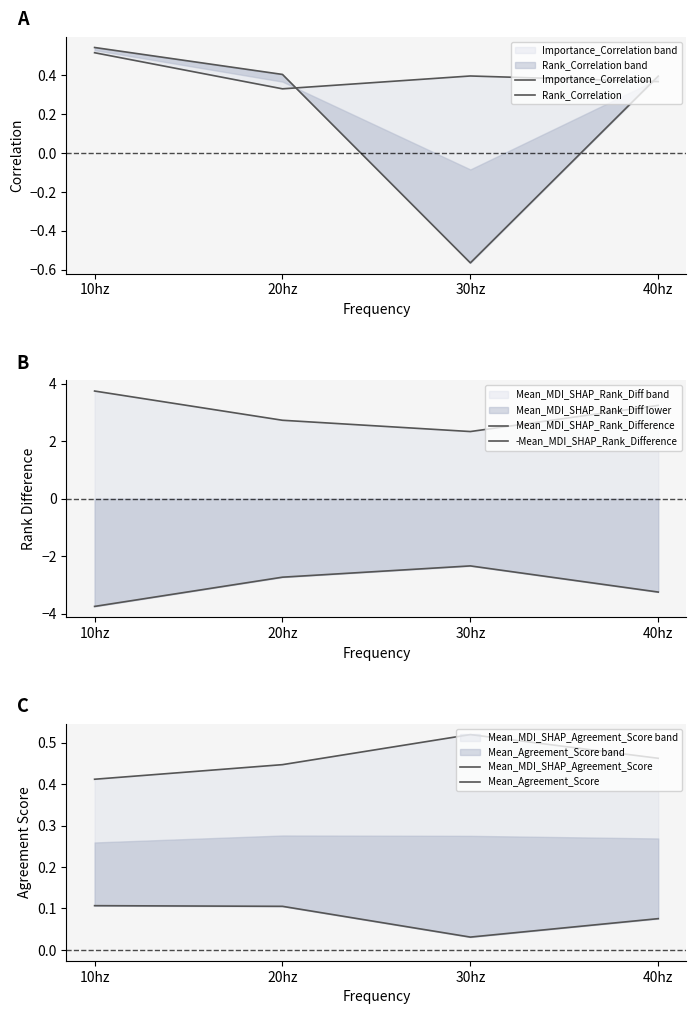

Reading left to right, what are all the values shown in this chart?

Importance_Correlation: 10hz=0.5	20hz=0.3	30hz=0.4	40hz=0.4
Rank_Correlation: 10hz=0.5	20hz=0.4	30hz=-0.6	40hz=0.4
Mean_MDI_SHAP_Rank_Difference: 10hz=3.8	20hz=2.7	30hz=2.3	40hz=3.2
-Mean_MDI_SHAP_Rank_Difference: 10hz=-3.8	20hz=-2.7	30hz=-2.3	40hz=-3.2
Mean_MDI_SHAP_Agreement_Score: 10hz=0.4	20hz=0.4	30hz=0.5	40hz=0.5
Mean_Agreement_Score: 10hz=0.1	20hz=0.1	30hz=0.0	40hz=0.1